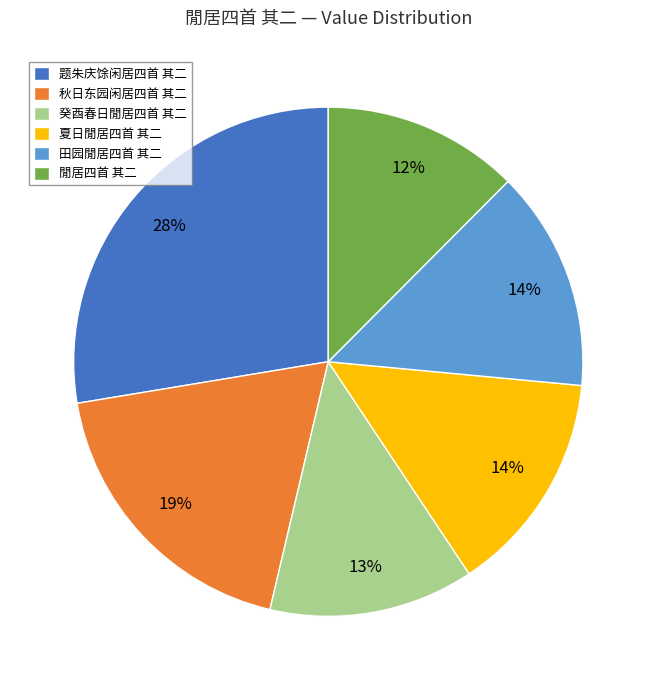

Approximately how many times larger is the value at 秋日东园闲居四首 其二 compared to 题朱庆馀闲居四首 其二?

0.7